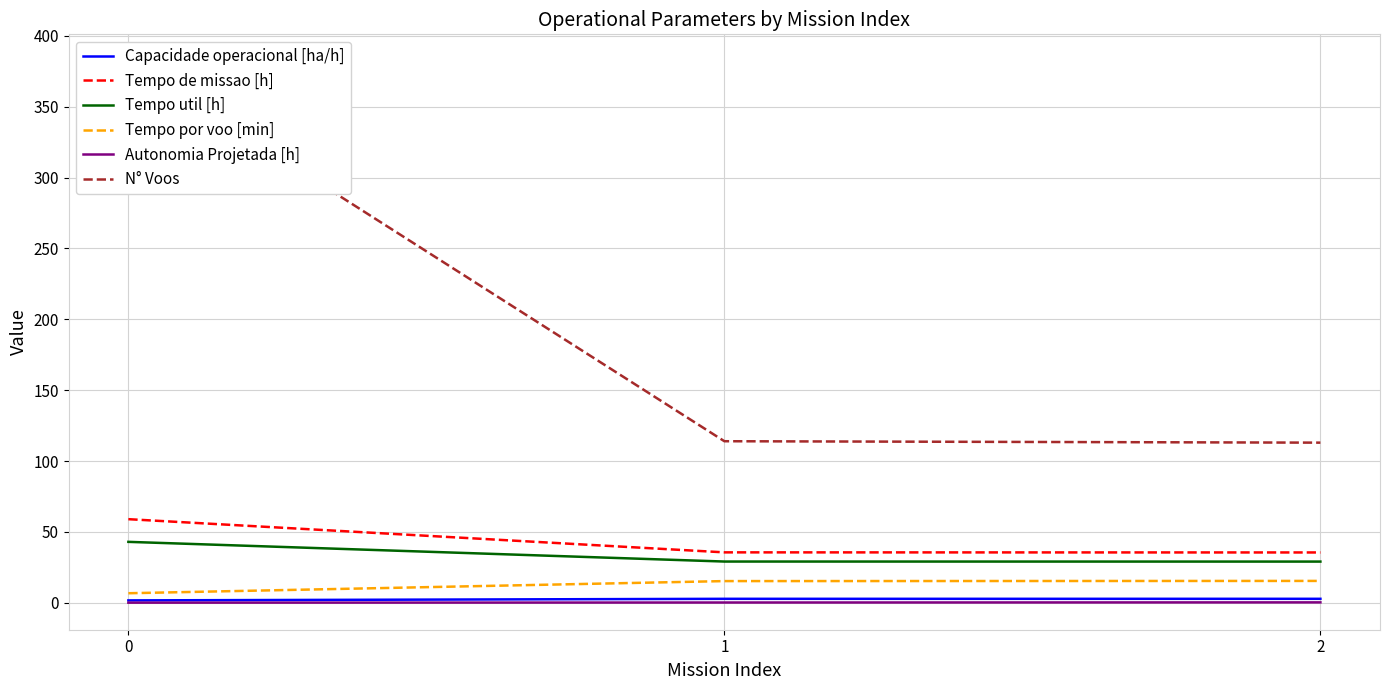

Reading left to right, list all the values displayed in this chart.

Capacidade operacional [ha/h]: 1.7	2.8	2.8
Tempo de missao [h]: 59.0	35.6	35.5
Tempo util [h]: 43.0	29.1	29.1
Tempo por voo [min]: 6.8	15.3	15.4
Autonomia Projetada [h]: 0.1	0.2	0.3
N° Voos: 382.0	114.0	113.0